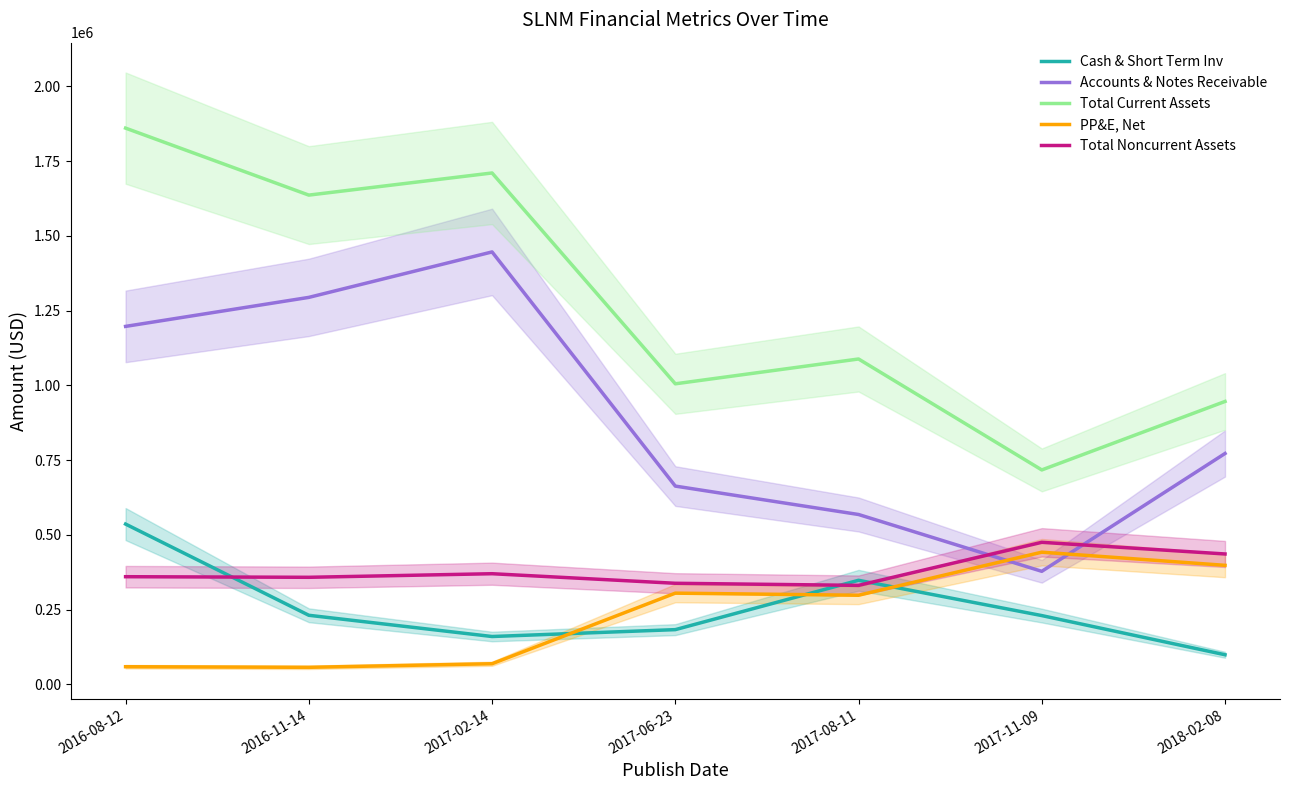

List the labels in order of Total Noncurrent Assets value, largest first.

2017-11-09, 2018-02-08, 2017-02-14, 2016-08-12, 2016-11-14, 2017-06-23, 2017-08-11